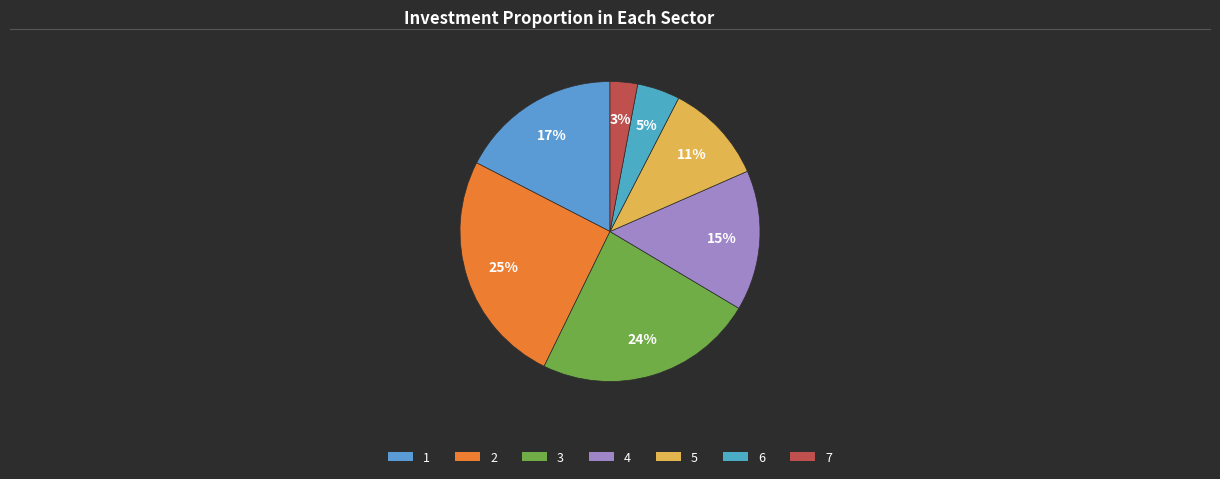

To the nearest percent, what is the combined percentage of 1 and 7?

20%